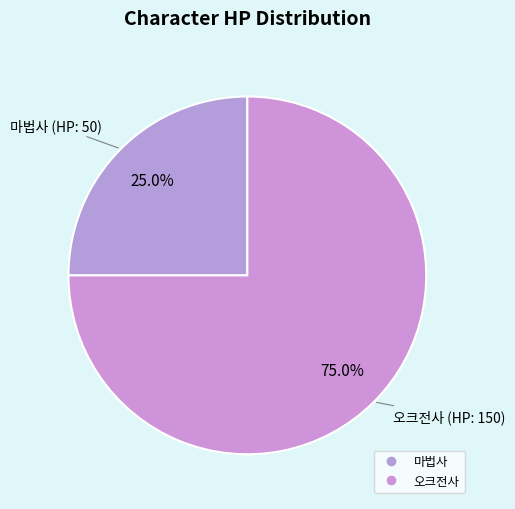

Count the number of slices in the pie.

2